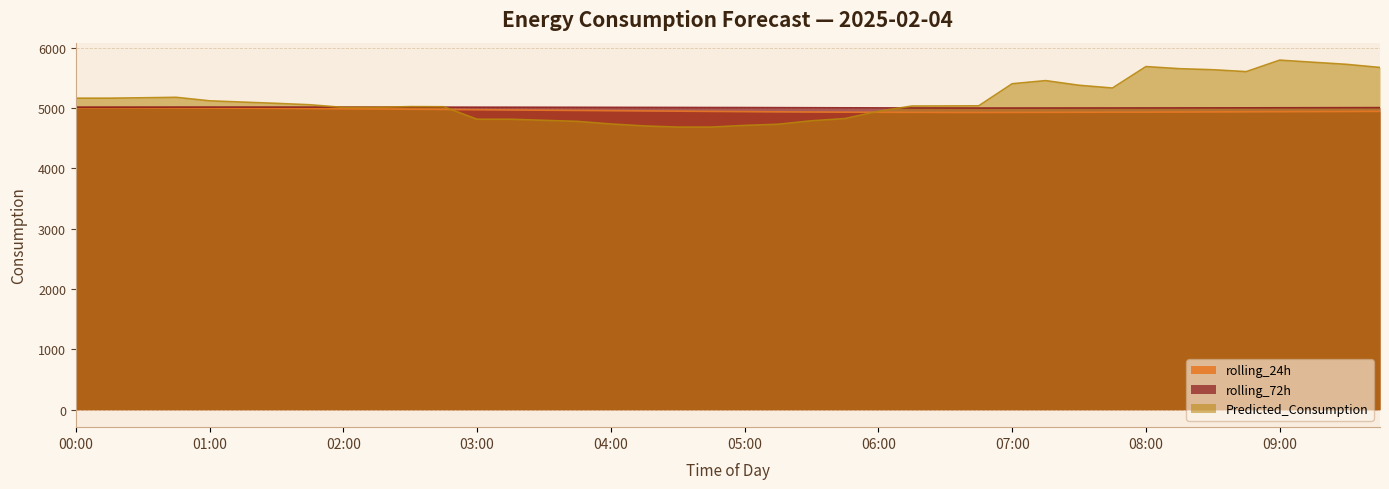

Where is the first local maximum for Predicted_Consumption?

00:45